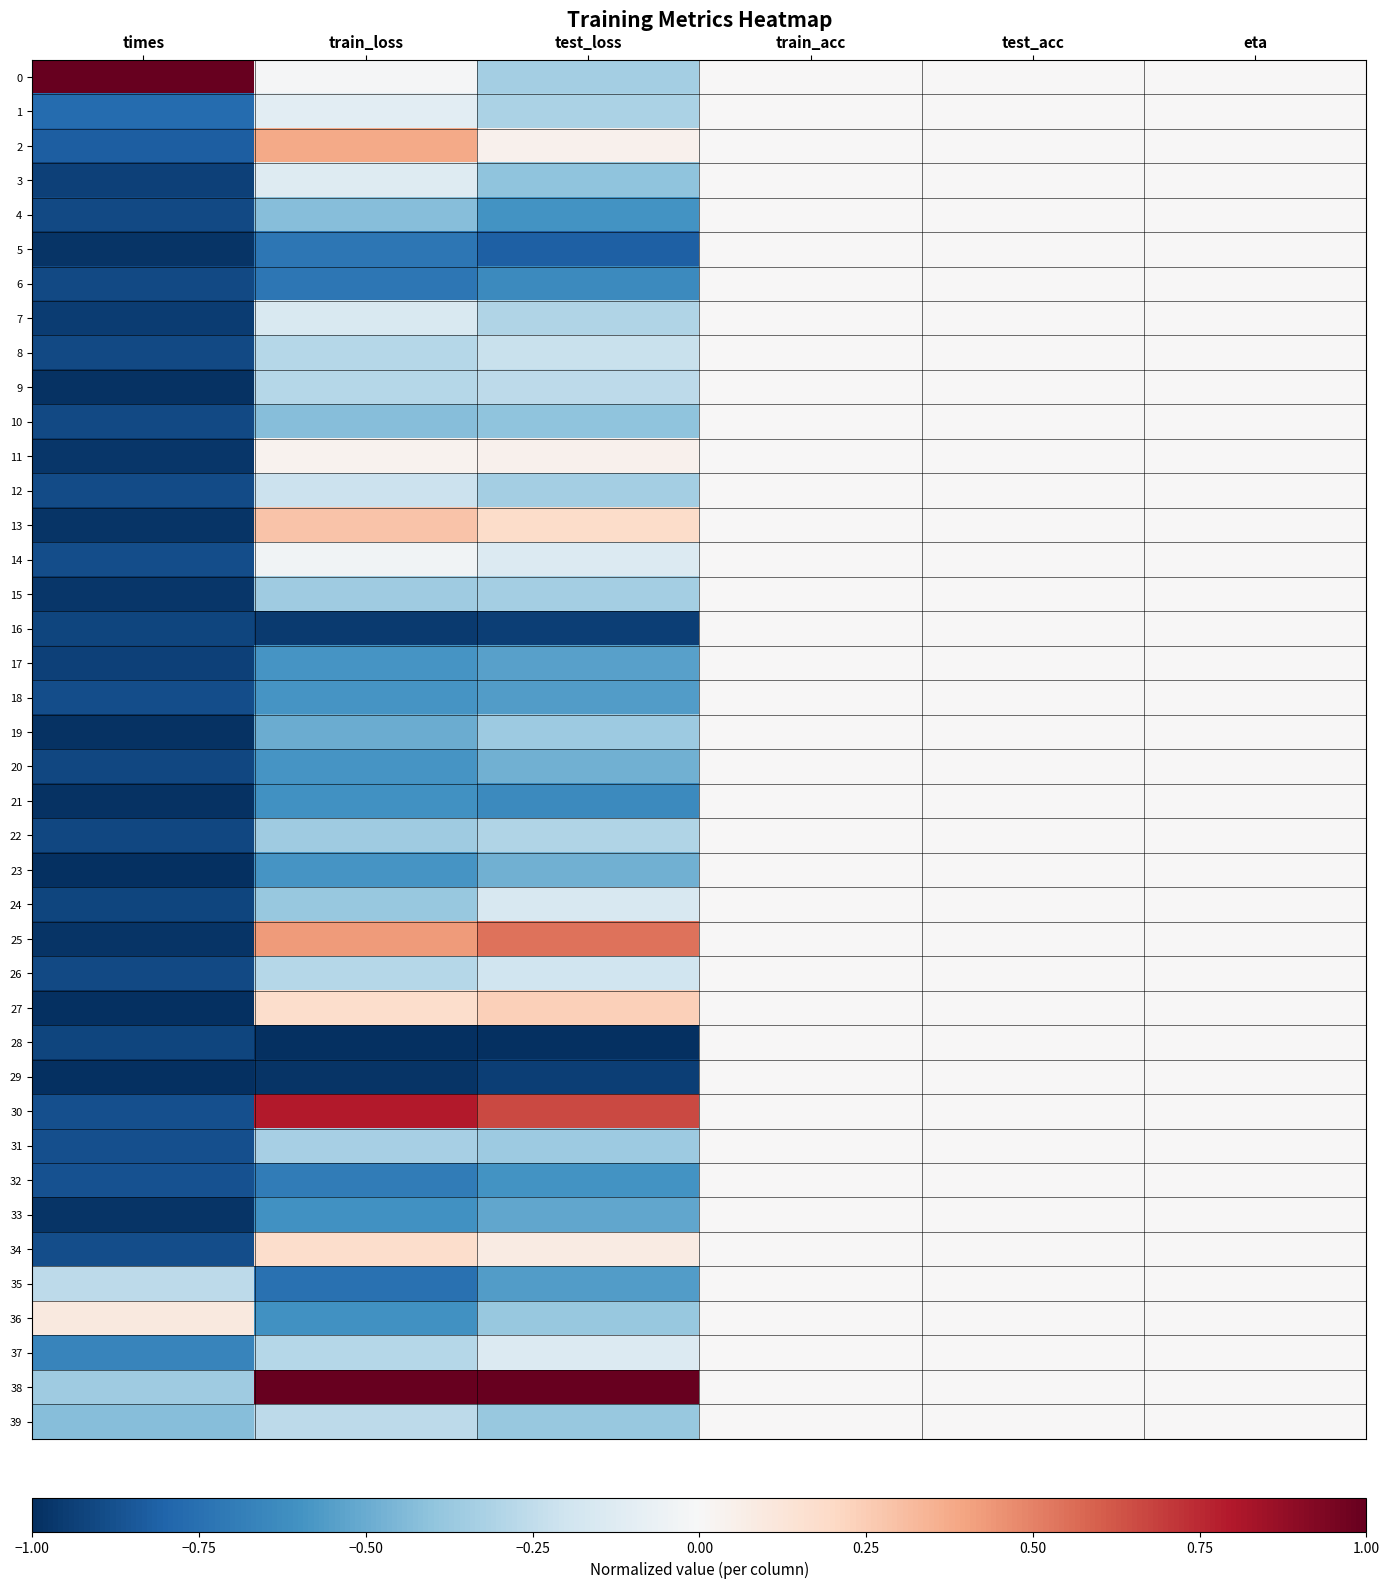

Which series has the widest spread of values?

30